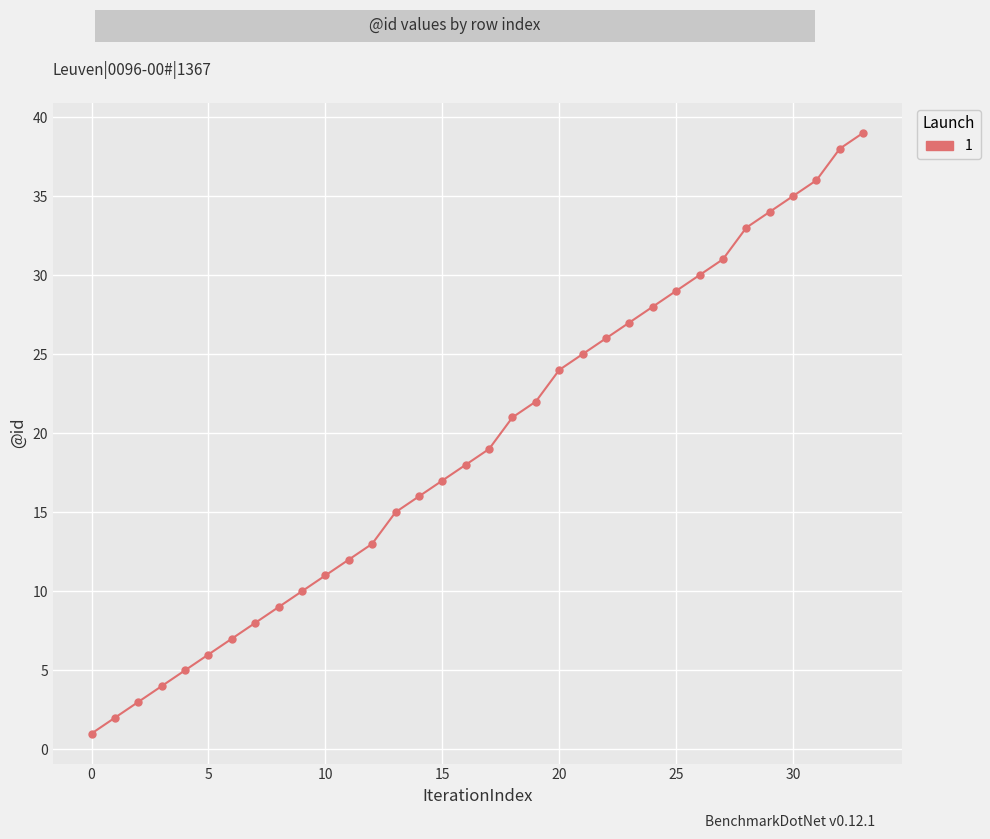

Reading left to right, list all the values displayed in this chart.

1	2	3	4	5	6	7	8	9	10	11	12	13	15	16	17	18	19	21	22	24	25	26	27	28	29	30	31	33	34	35	36	38	39